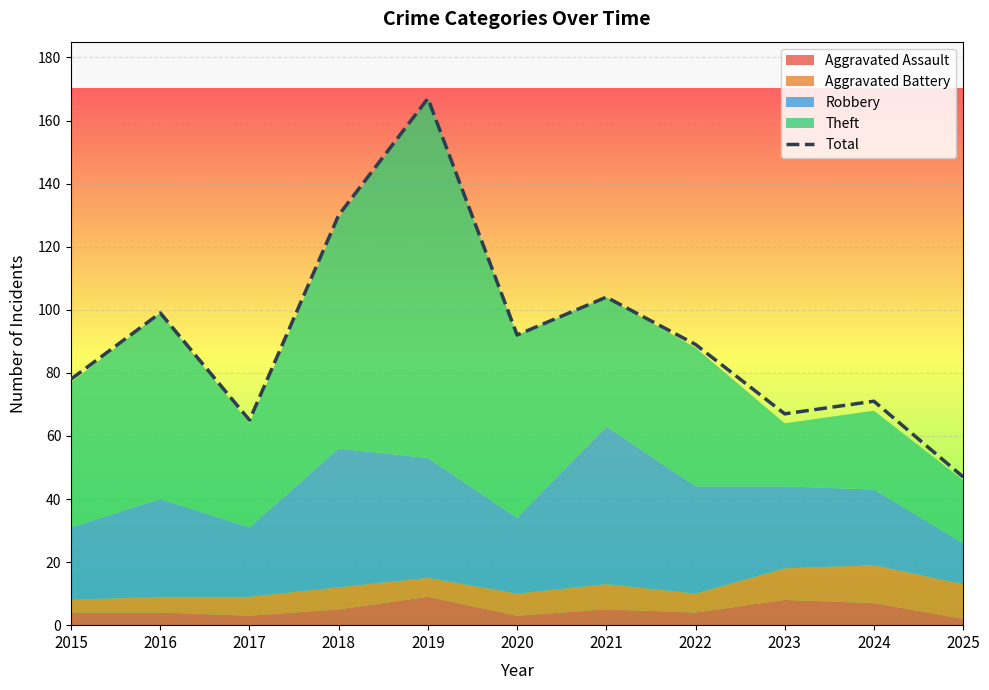

What is the value of the 9th point from the left?

67